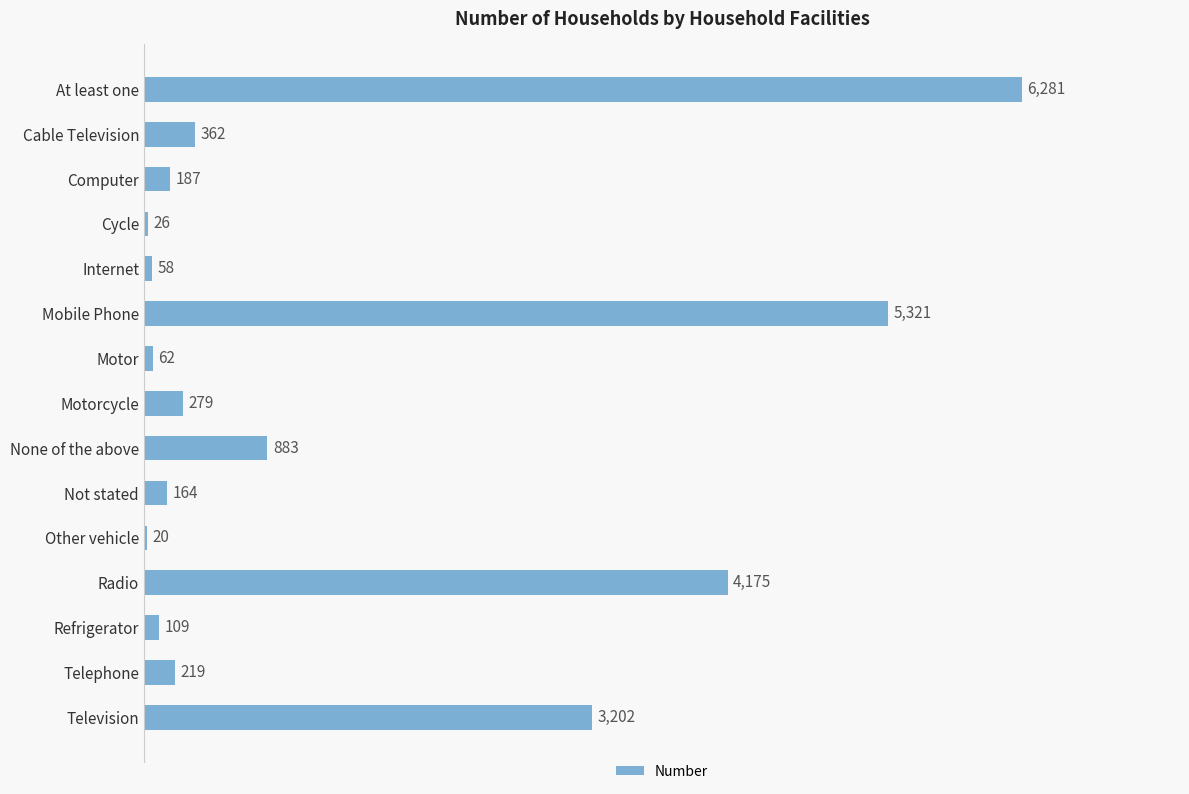

What is the sum of all values?

21348